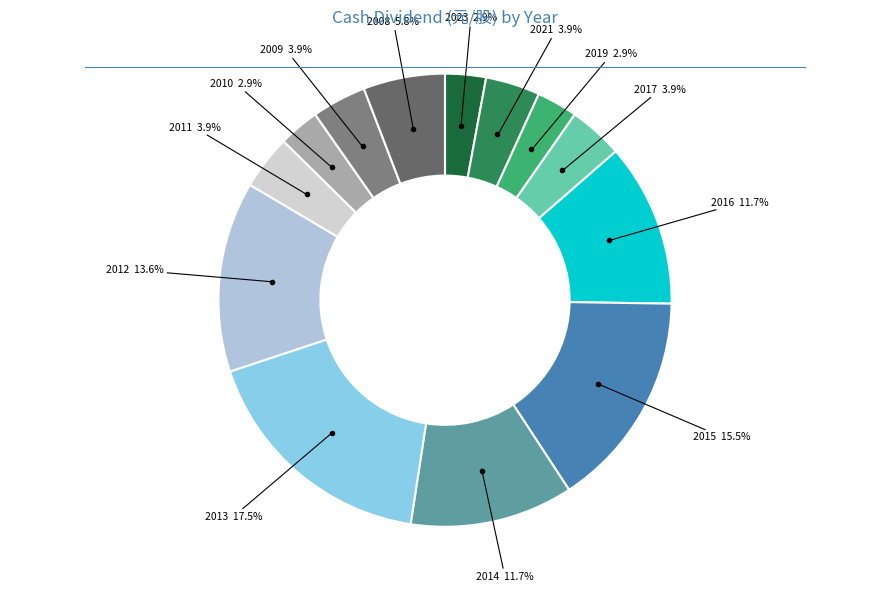

How much of the chart is everything except 2013?

82.5%